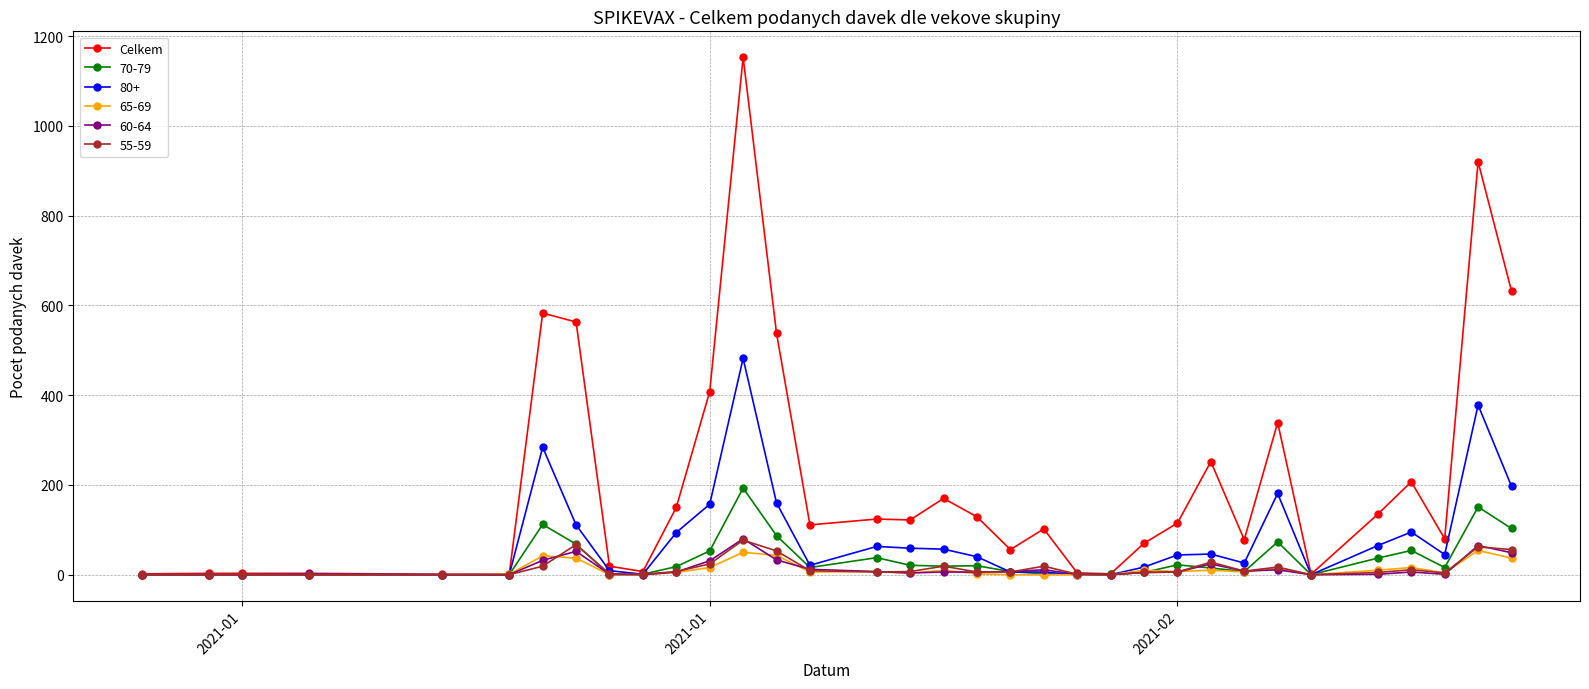

What is the smallest value displayed?

0